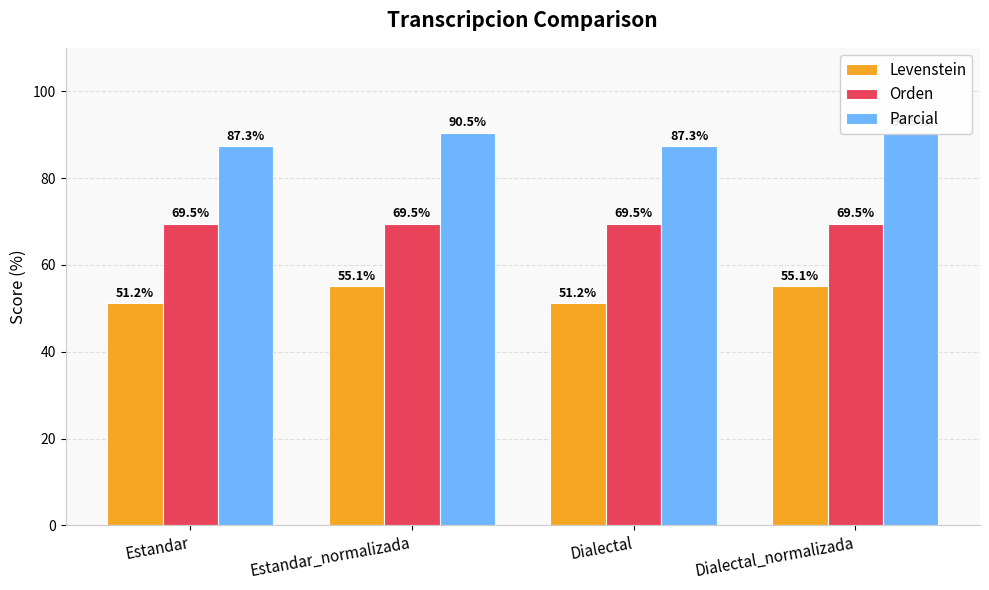

What is the total value across all series at Dialectal?

208.0